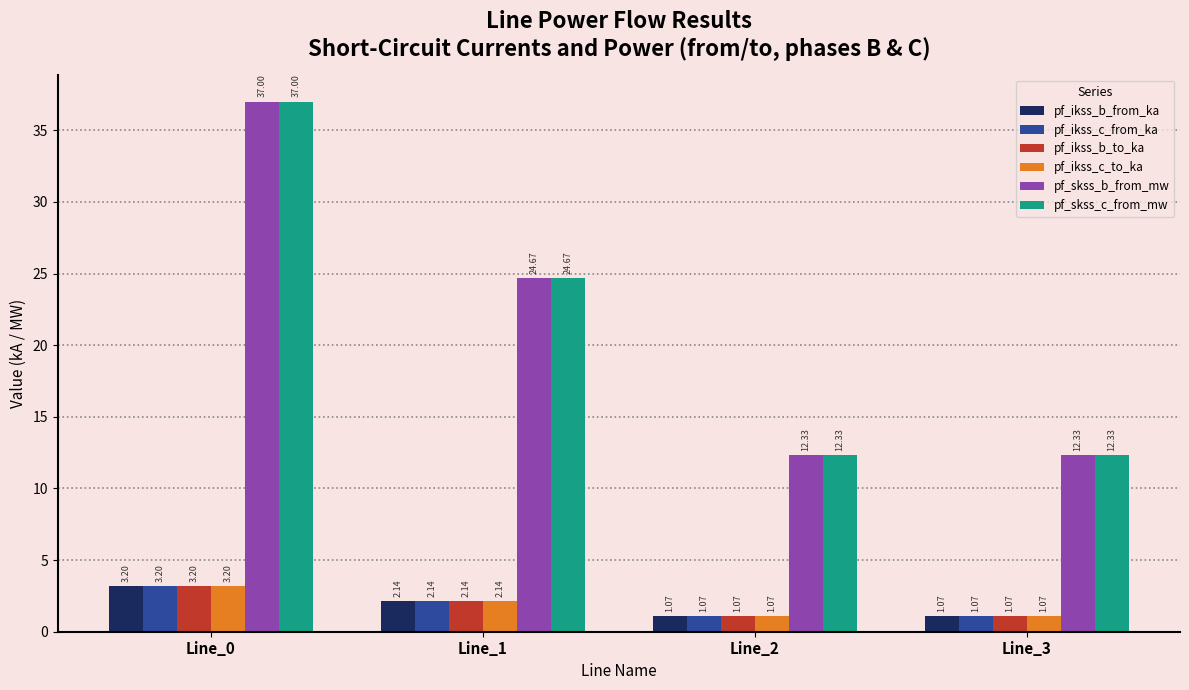

What is the sum of the pf_ikss_c_to_ka values at Line_2 and Line_1?

3.2